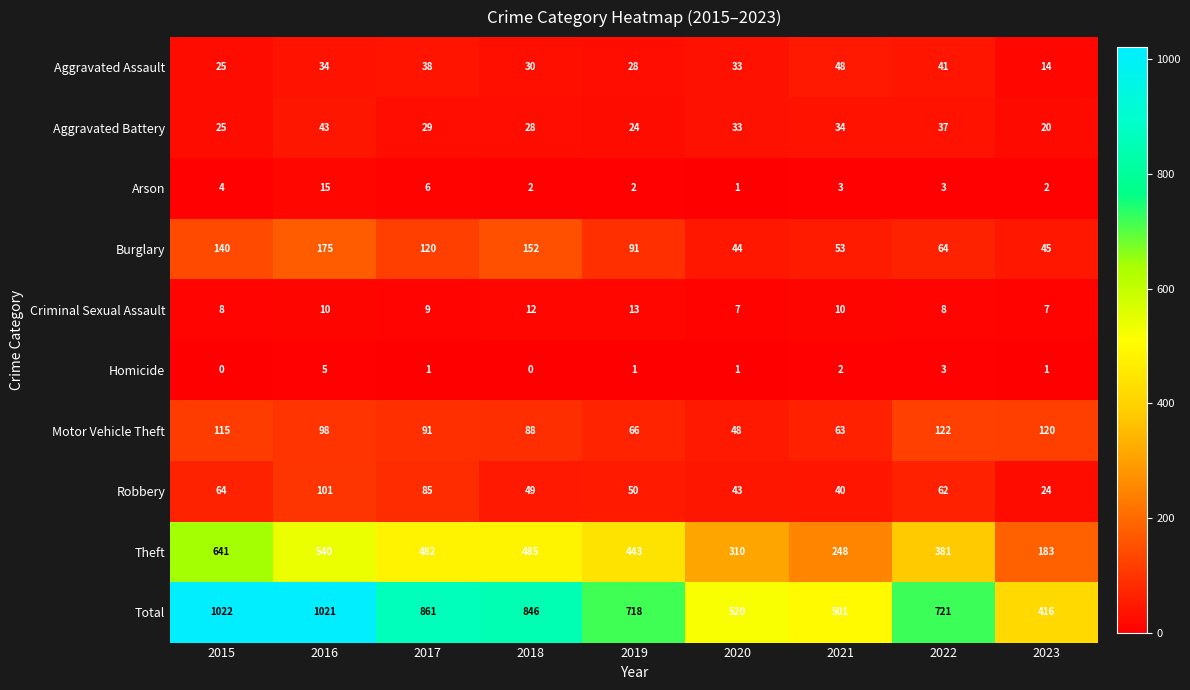

What is the maximum value shown in the chart?

1022